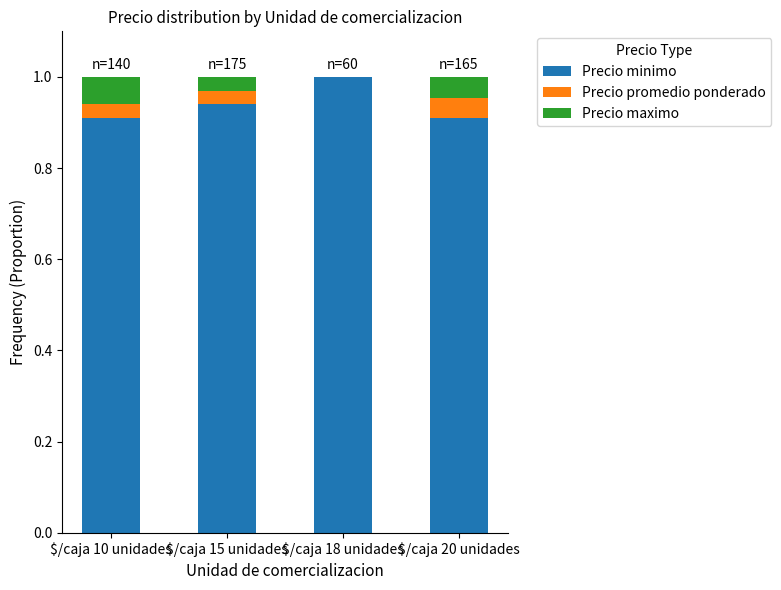

What is the sum of all Precio minimo values?

3.8